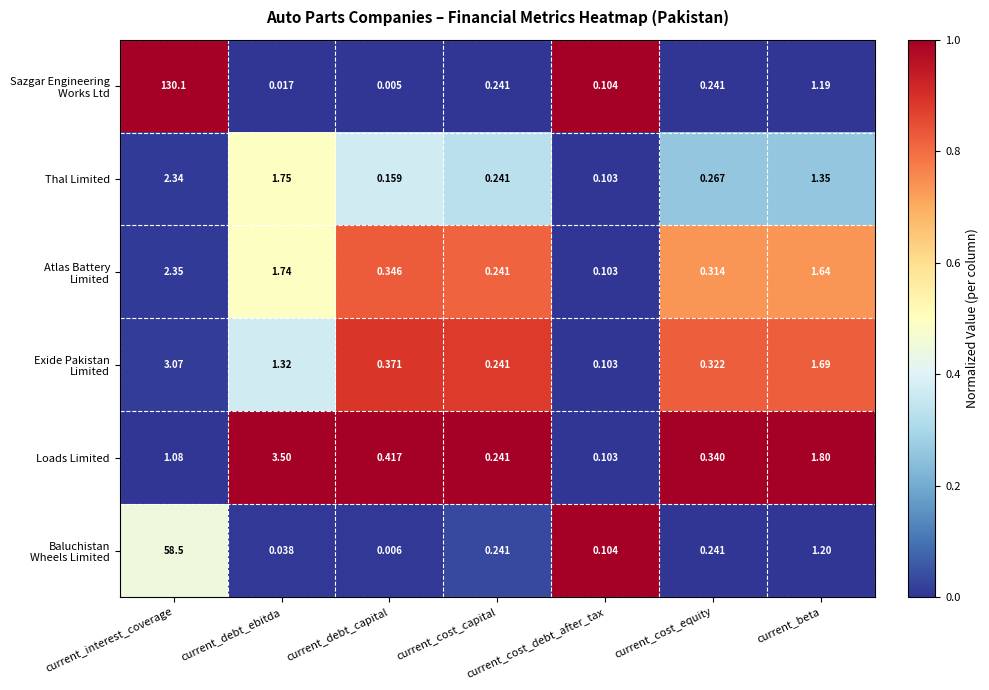

At which category is the sum across all series the highest?

current_interest_coverage